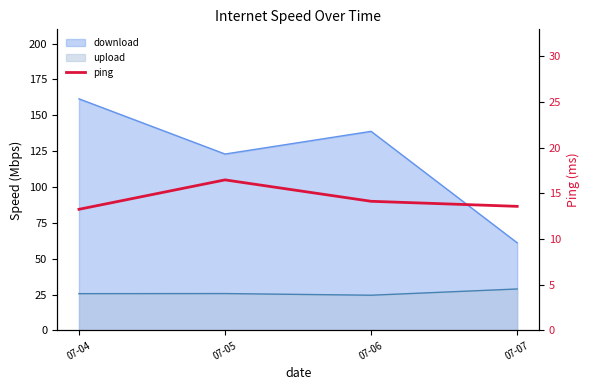

Is it true that the value at 07-07 is 4.5?

False